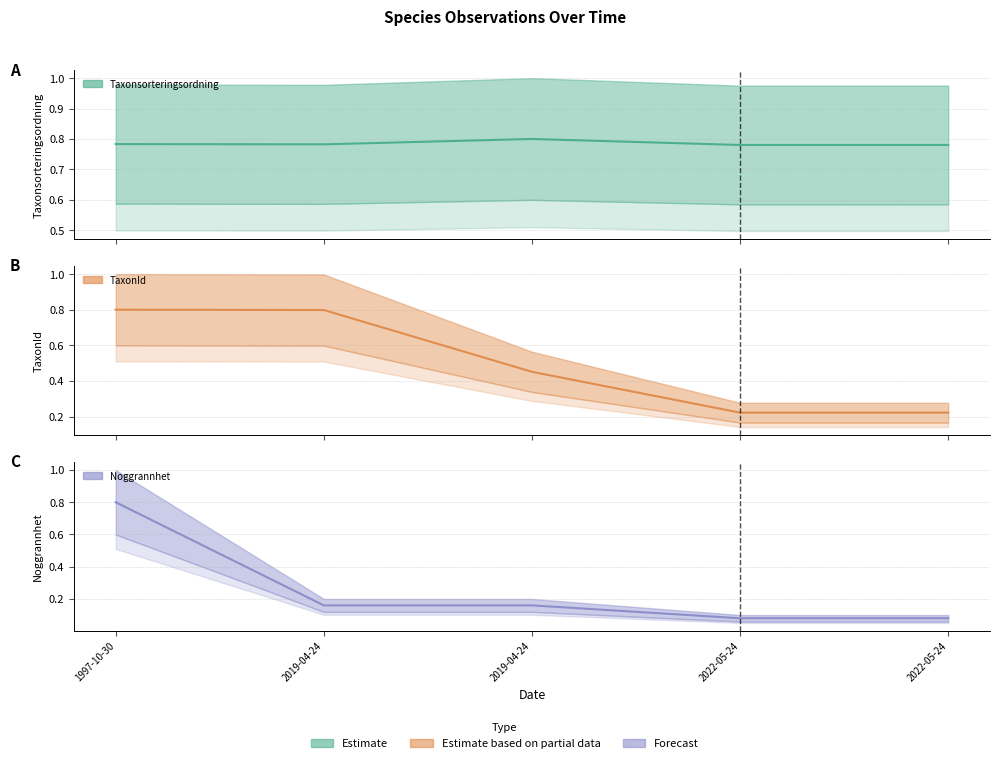

Where is Taxonsorteringsordning (mid) nearest to the value 0?

2022-05-24